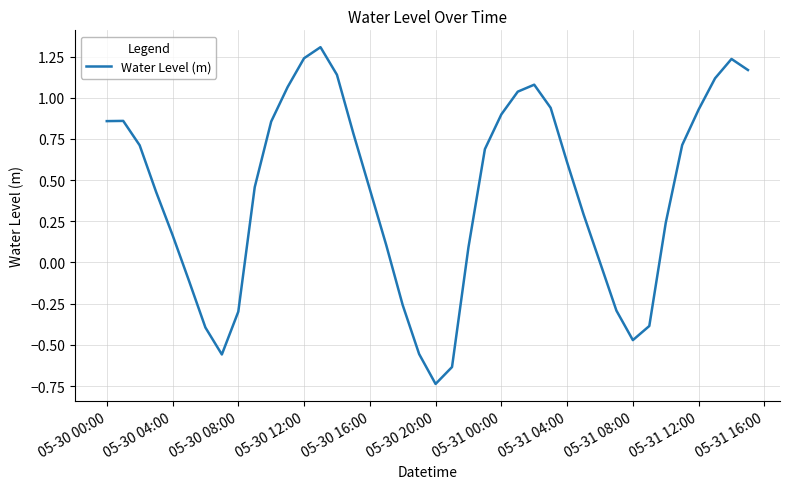

What is the maximum value shown in the chart?

1.3